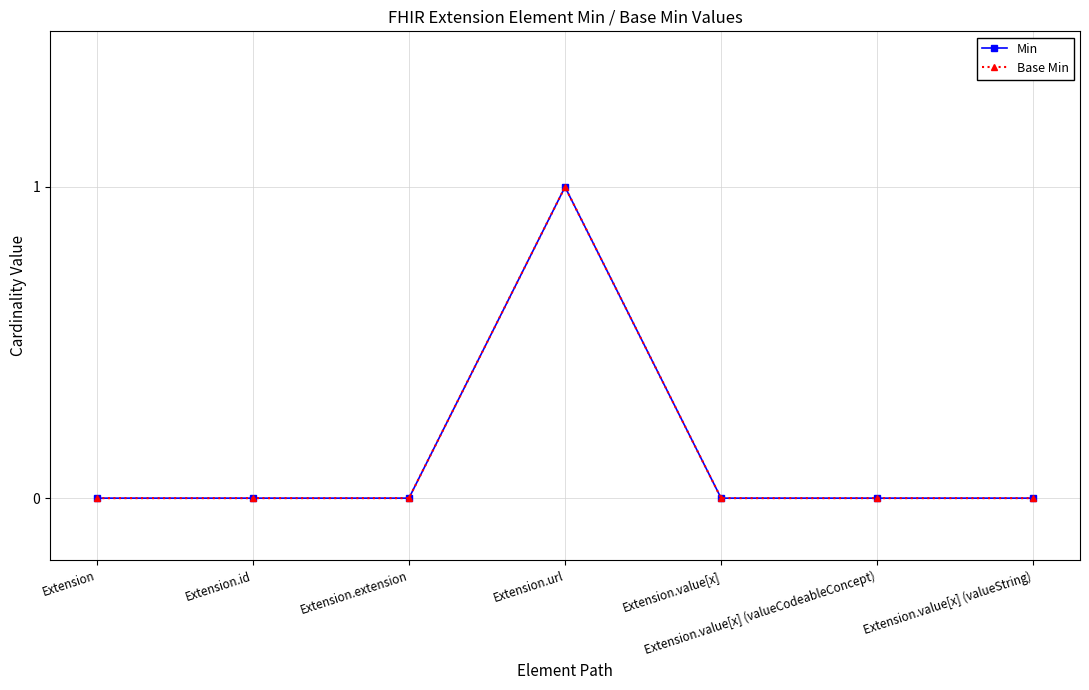

True or false: Base Min and Min intersect in this chart.

False